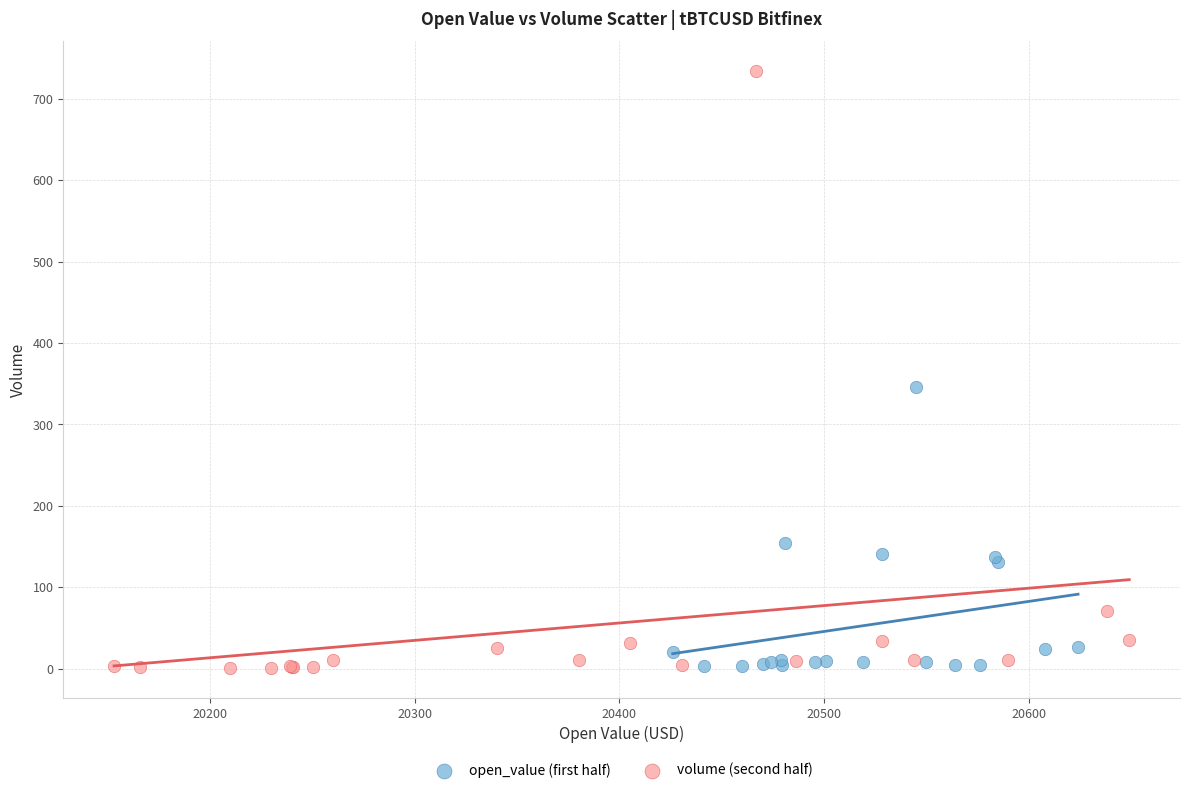

Which series has the largest Y range (max minus min)?

volume (second half)